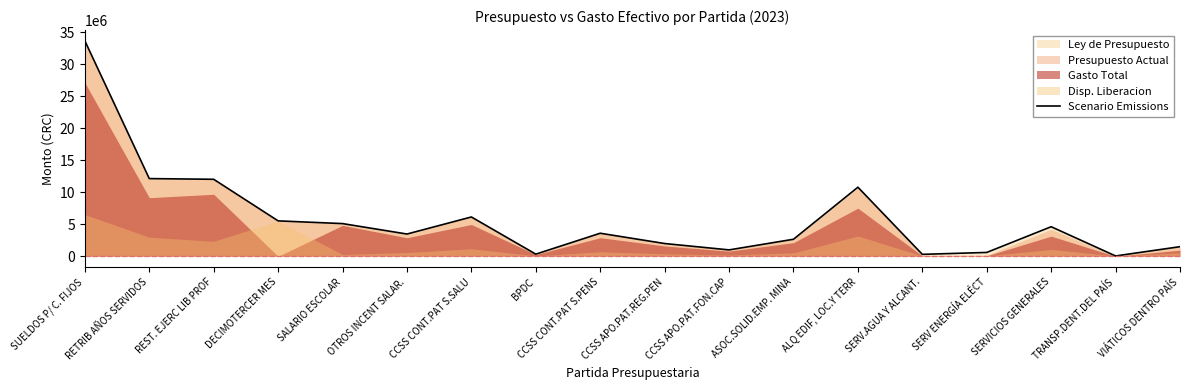

Which has a higher value, CCSS CONT.PAT S.SALU or ALQ EDIF, LOC.Y TERR?

ALQ EDIF, LOC.Y TERR